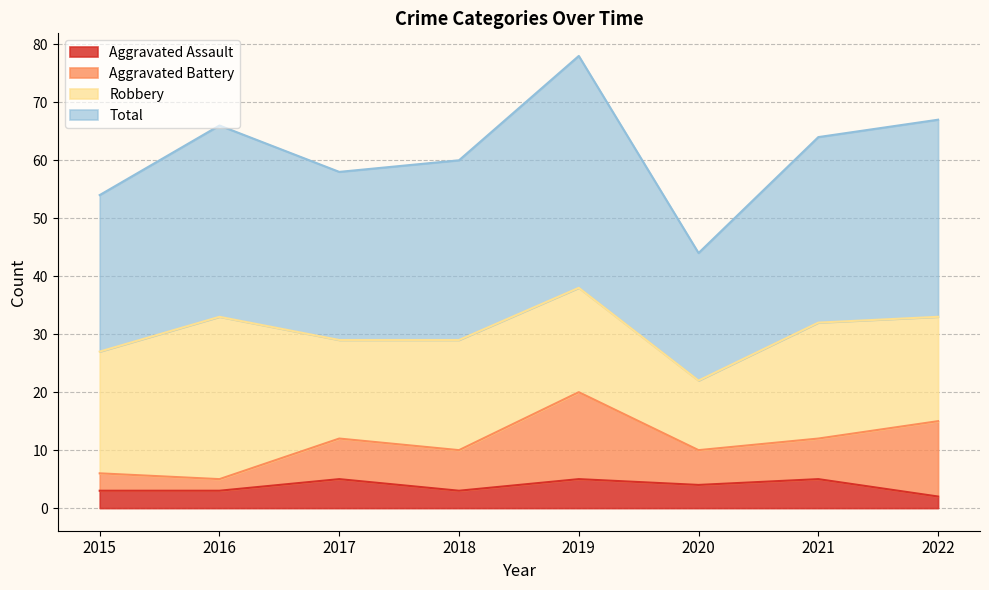

What is the value of the Total point at the 2nd from the left?

66